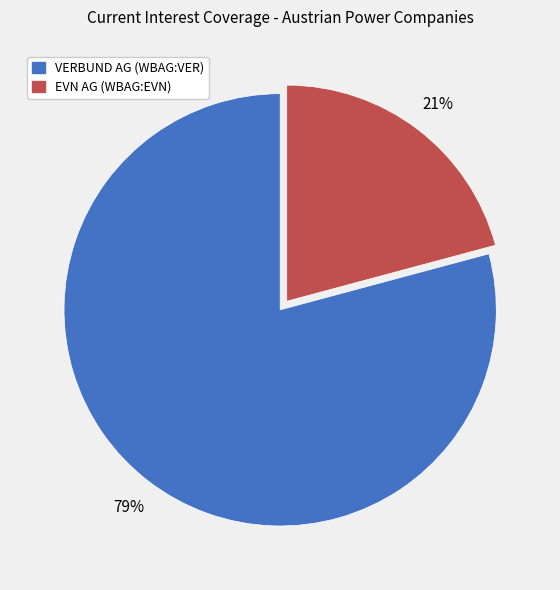

Approximately how many times larger is the value at VERBUND AG (WBAG:VER) compared to EVN AG (WBAG:EVN)?

3.8